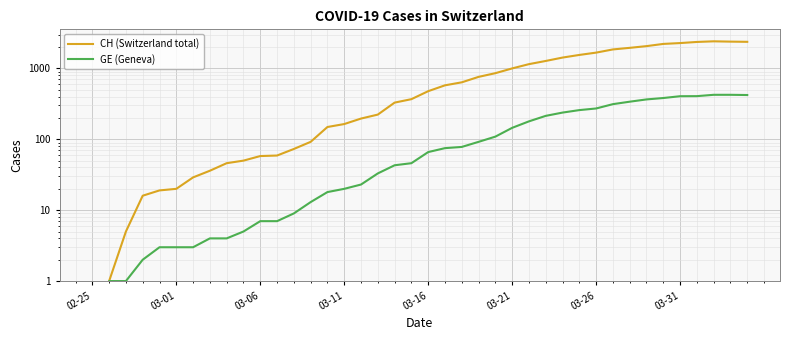

Which series has the largest total across all categories?

CH (Switzerland total)